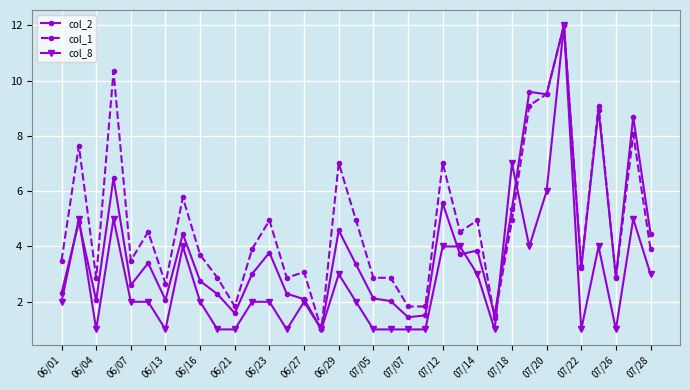

What is the difference between the maximum and minimum values in the col_8 series?

11.0